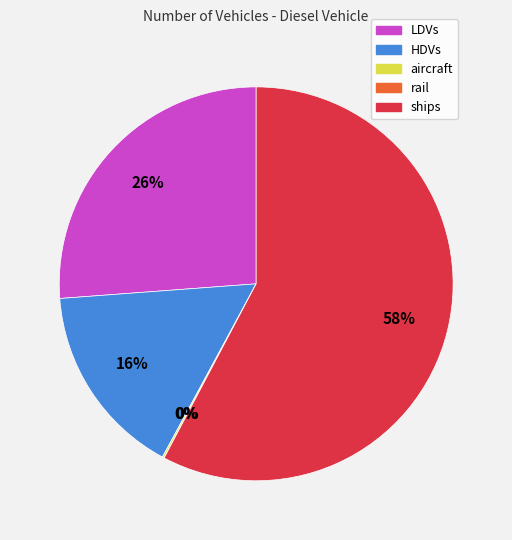

To the nearest percent, what is the average slice percentage?

20%